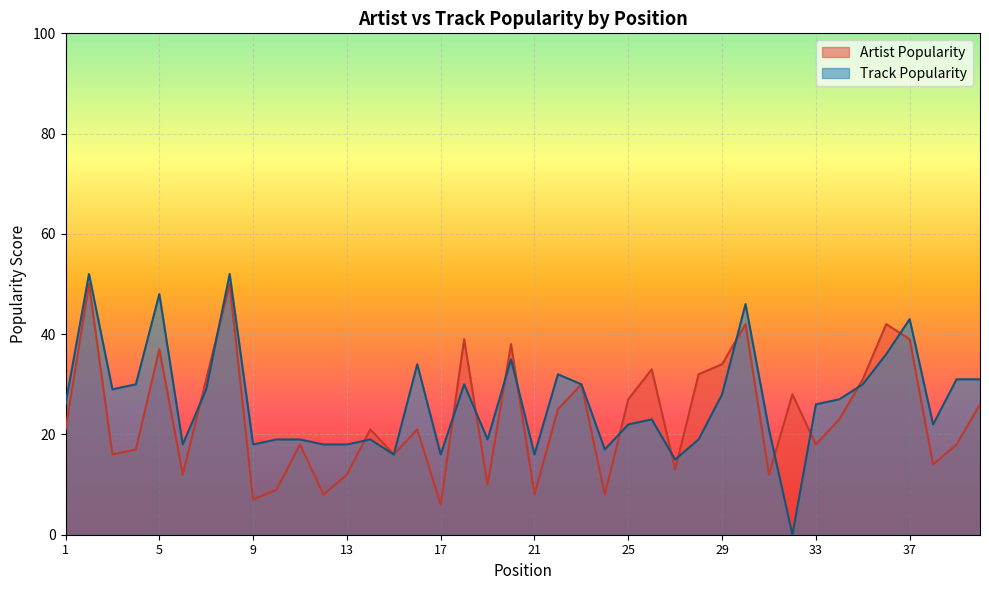

Count the number of data series in this chart.

2